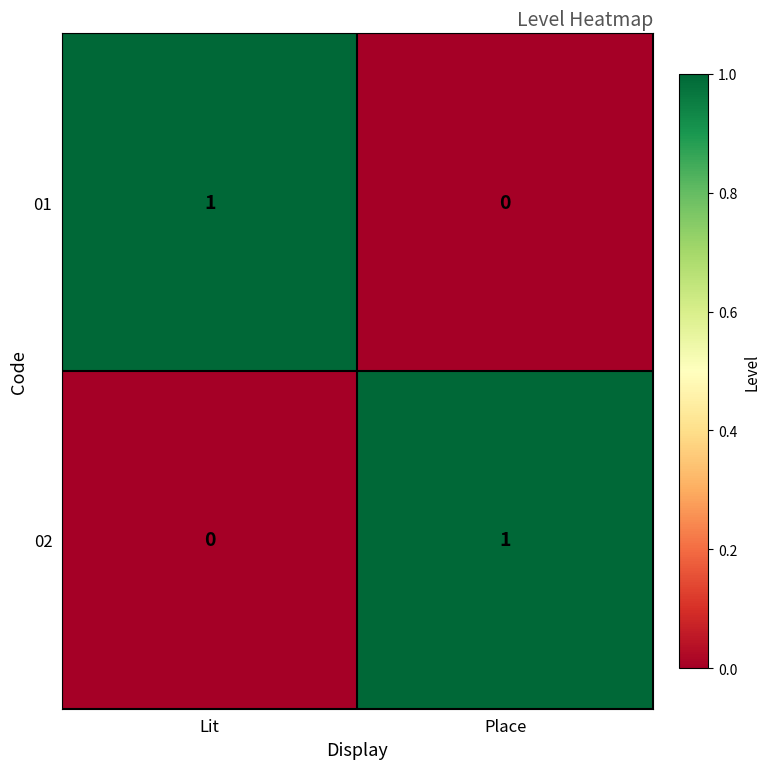

Is it true that 01 equals -1 at Place?

False